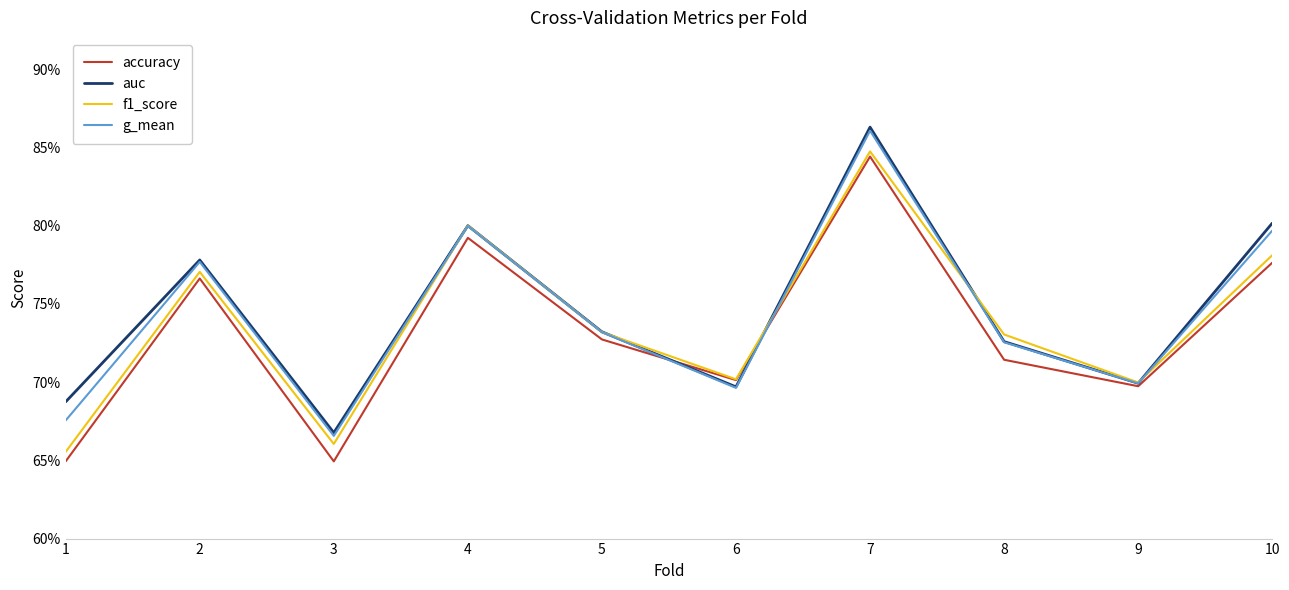

Reading left to right, what are all the values shown in this chart?

accuracy: 0.6	0.8	0.6	0.8	0.7	0.7	0.8	0.7	0.7	0.8
auc: 0.7	0.8	0.7	0.8	0.7	0.7	0.9	0.7	0.7	0.8
f1_score: 0.7	0.8	0.7	0.8	0.7	0.7	0.8	0.7	0.7	0.8
g_mean: 0.7	0.8	0.7	0.8	0.7	0.7	0.9	0.7	0.7	0.8